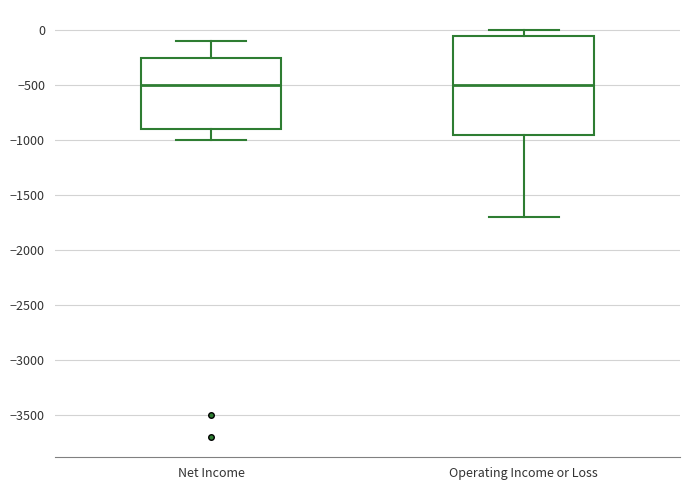

Comparing the boxes themselves (not the whiskers), which one is the tallest?

Operating Income or Loss